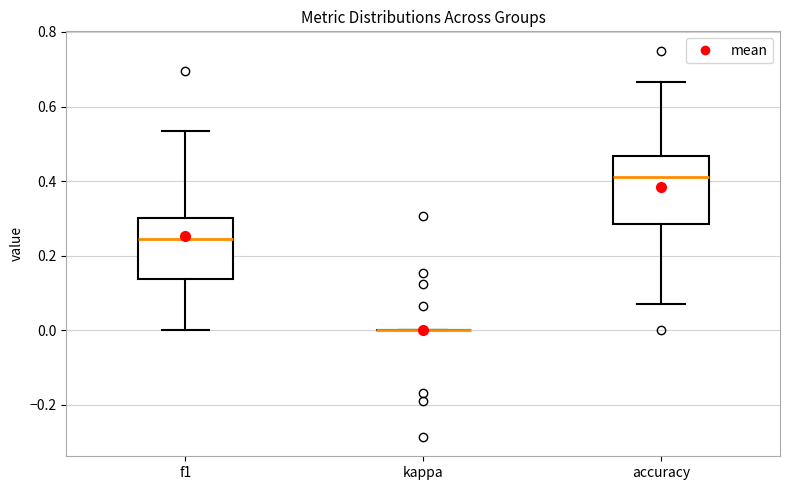

Reading left to right, transcribe this box plot: for each box, give where its median line is, the range the box spans, and where its two whiskers end, as read against the y-axis. The values are not printed on the chart, so give them approximately, as read against the axis.

f1: median 0.24, box 0.14 to 0.30, whiskers 0.00 to 0.54
kappa: box collapsed to a line at 0.00, whiskers 0.00 to 0.00
accuracy: median 0.42, box 0.28 to 0.46, whiskers 0.08 to 0.66